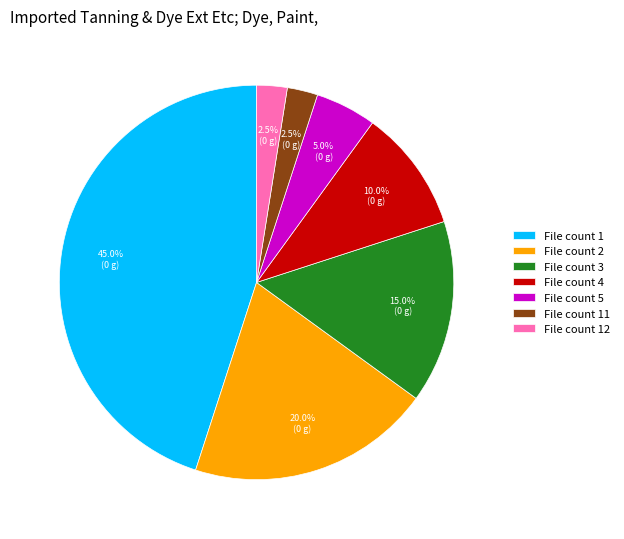

Is there any slice that represents more than half of the pie?

No